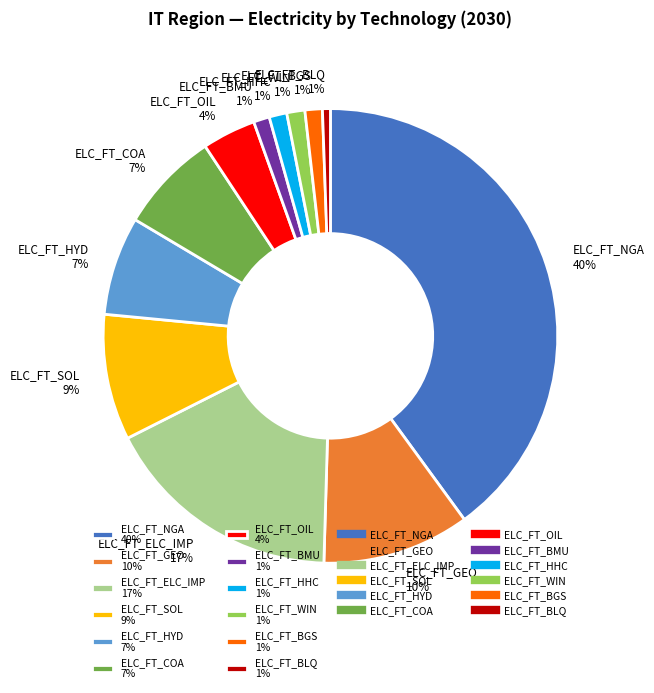

What percentage is the ELC_FT_WIN slice, to the nearest percent?

1%